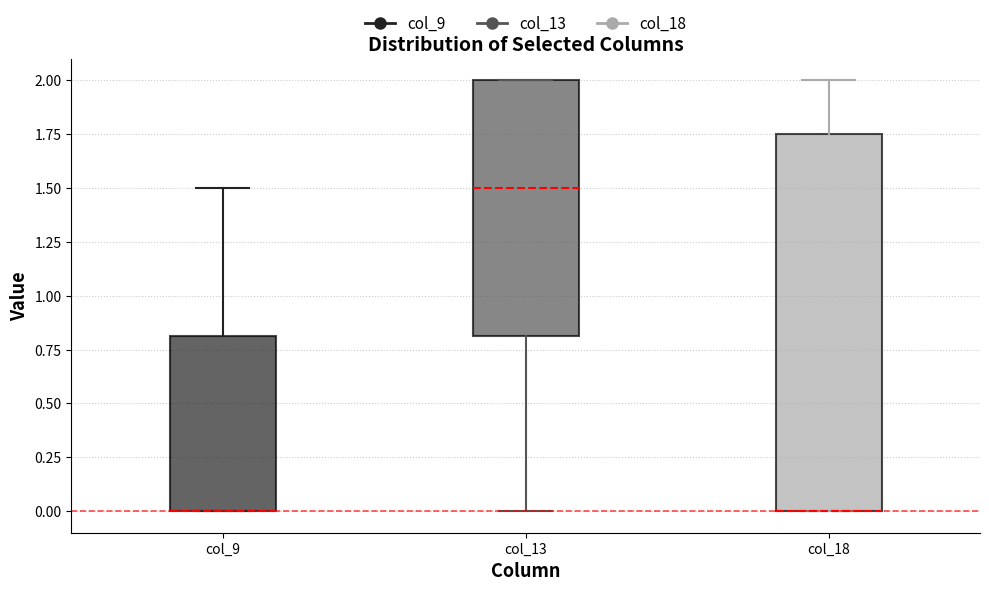

Where is the lower edge of the box for col_18 on the y-axis? The values are not printed on the chart, so give them approximately, as read against the axis.

0.00